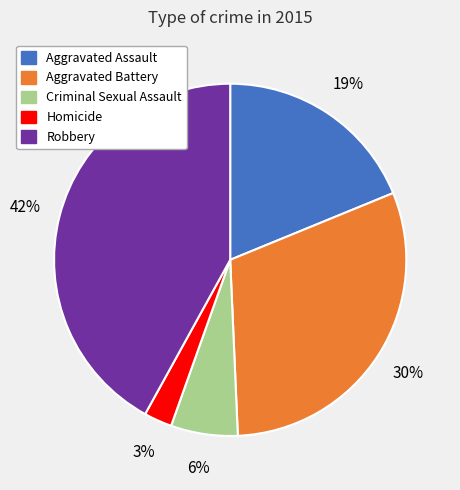

Combined, do Aggravated Assault and Aggravated Battery account for over 50%?

No